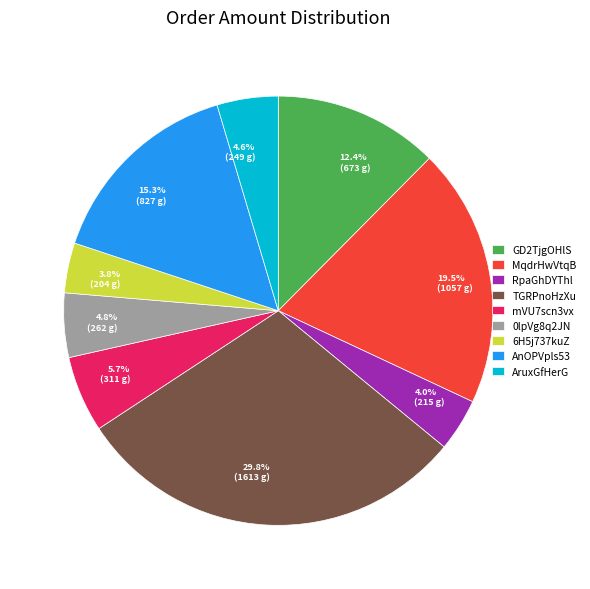

Does any single category account for the majority?

No